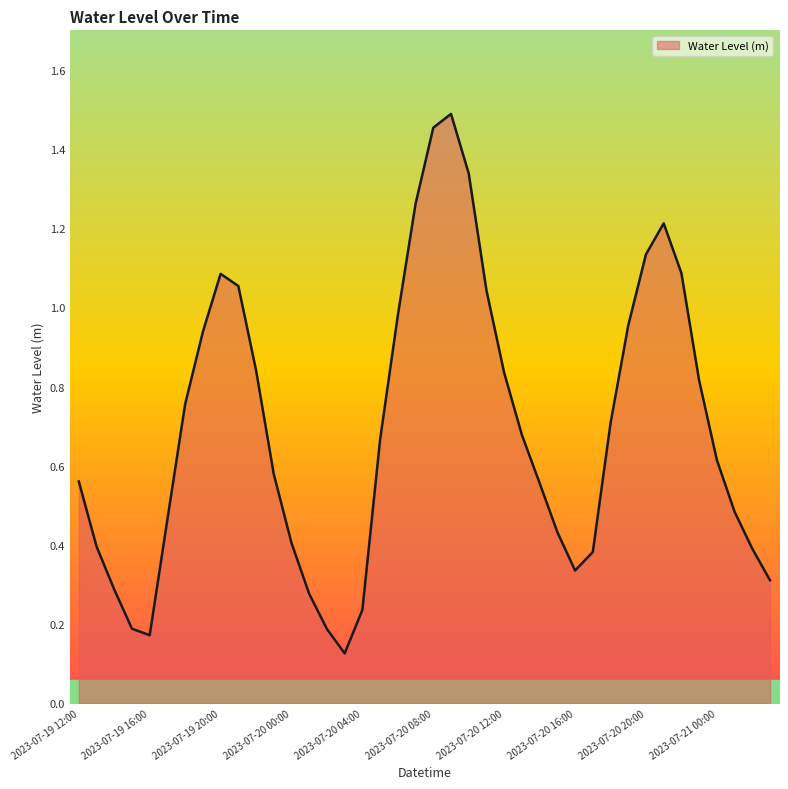

What is the label of the 8th point from the right?

2023-07-20 20:00